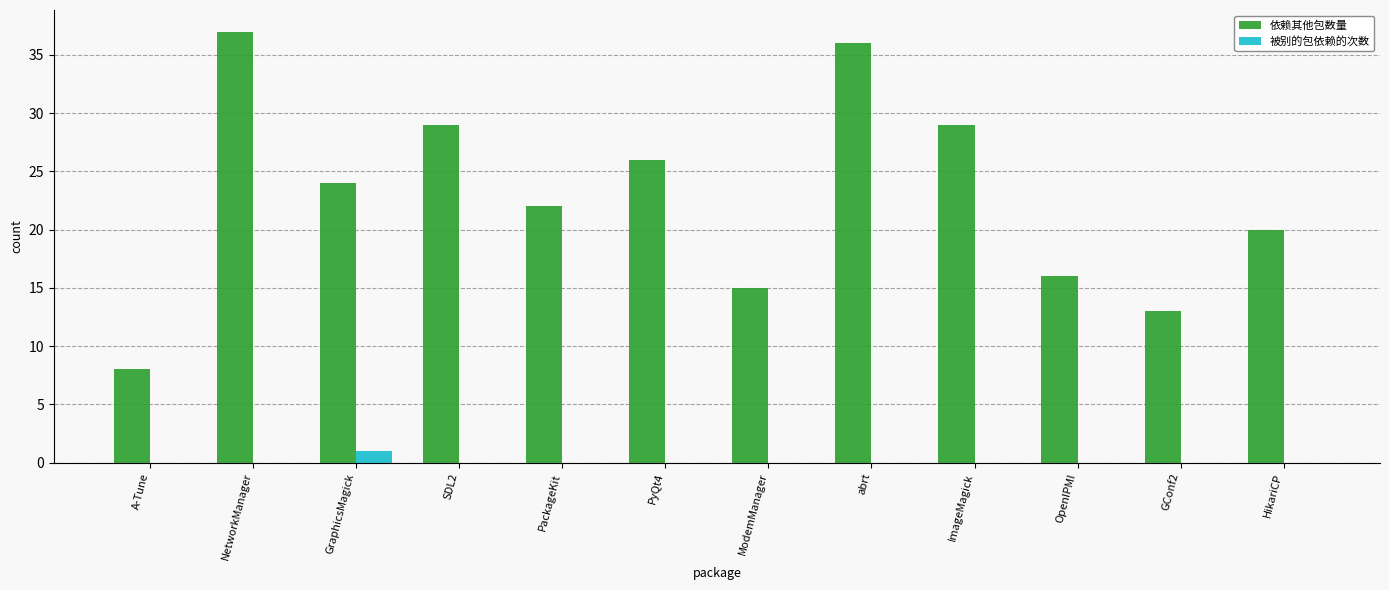

The value of 依赖其他包数量 at GConf2 is 6. True or false?

False